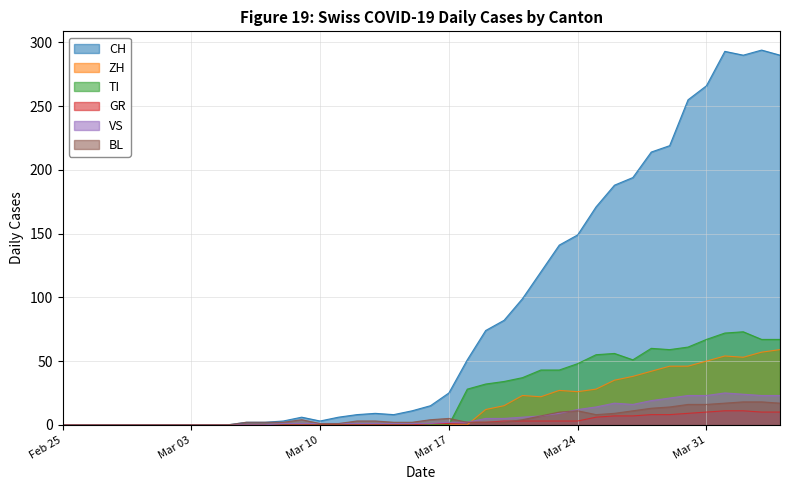

Which series has the largest range (max minus min)?

CH